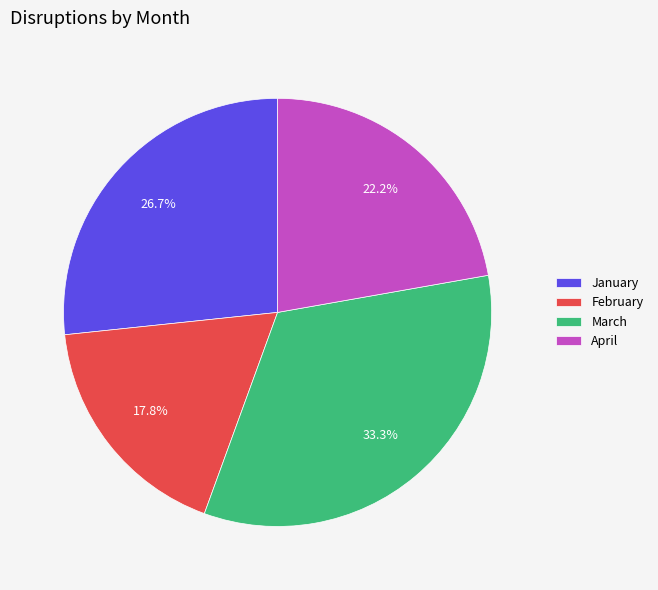

Is there a majority slice in this chart?

No